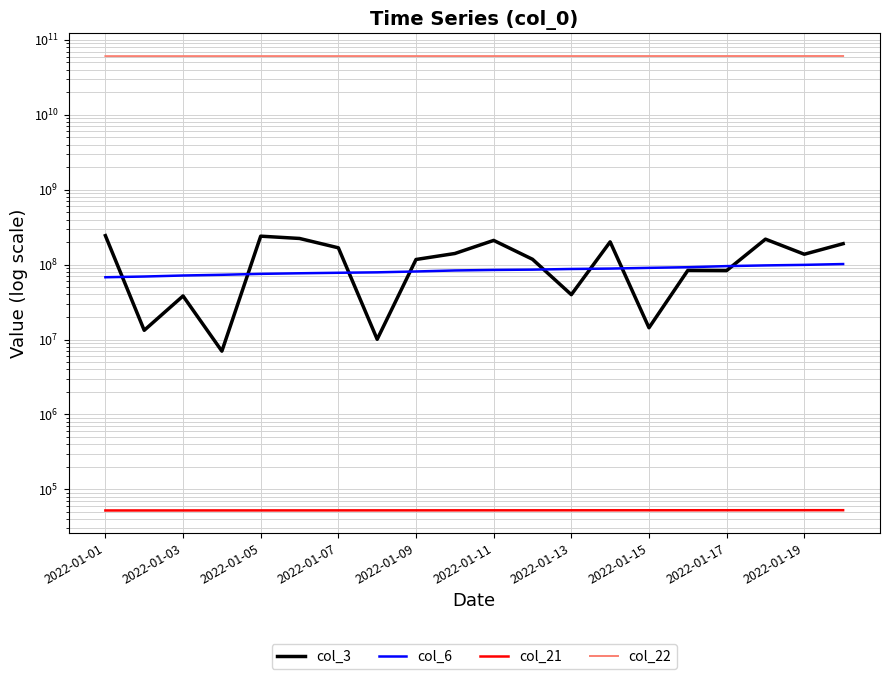

Which series has the largest total across all categories?

col_22